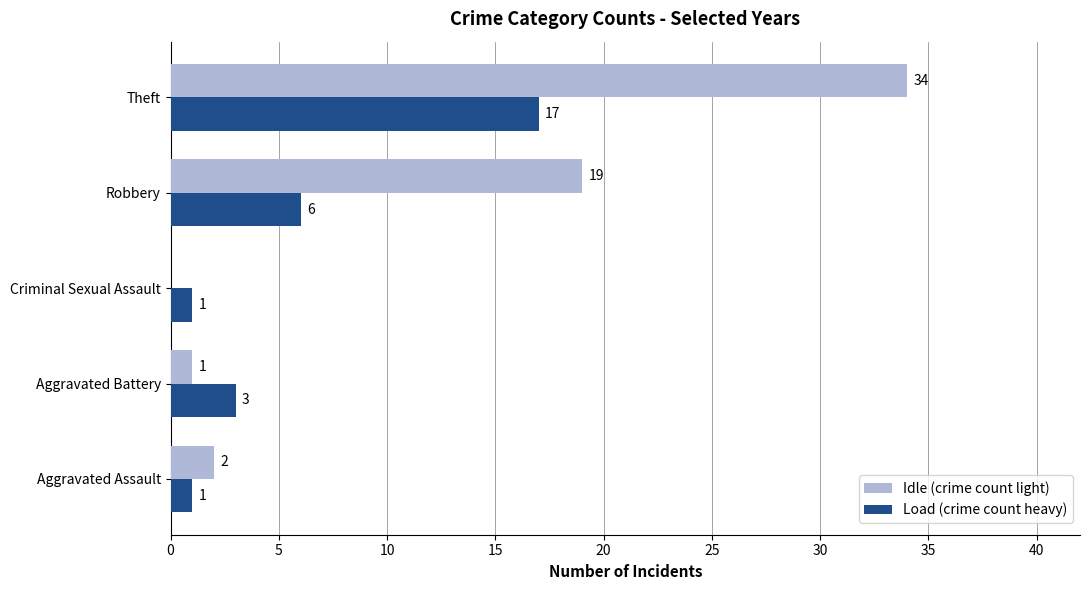

At which label is Idle (crime count light) closest to 17?

Robbery